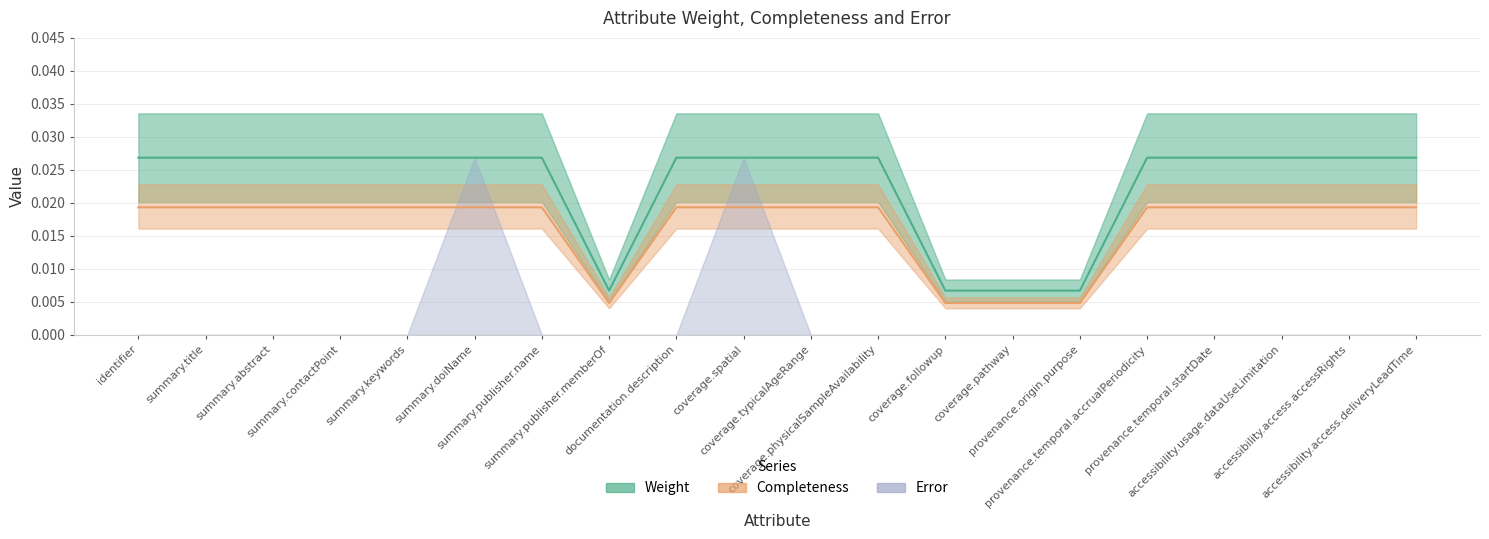

What is the sum of all Weight values?

0.5